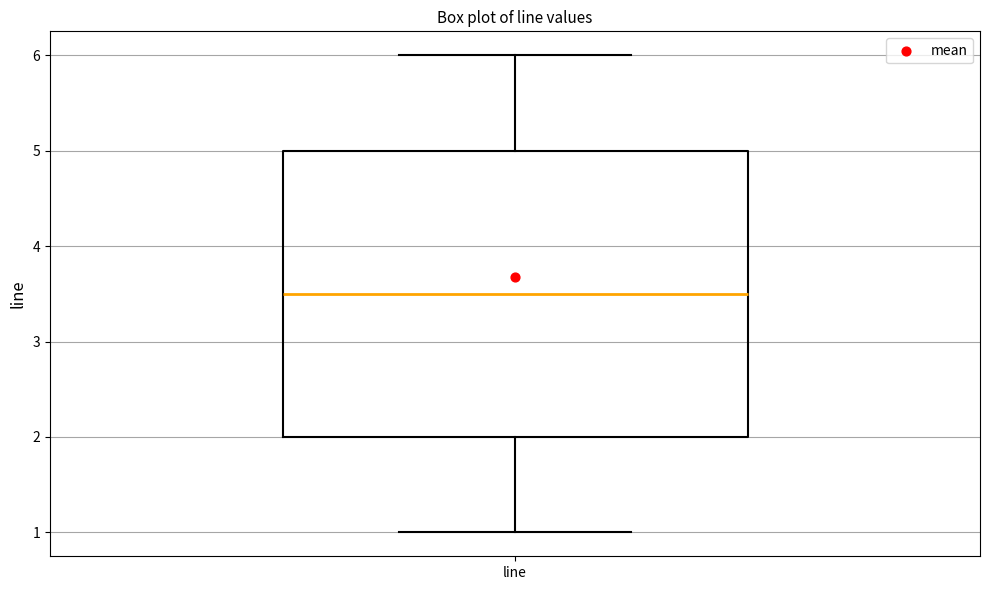

Where does the median line of the box for line sit on the y-axis? The values are not printed on the chart, so give them approximately, as read against the axis.

3.5